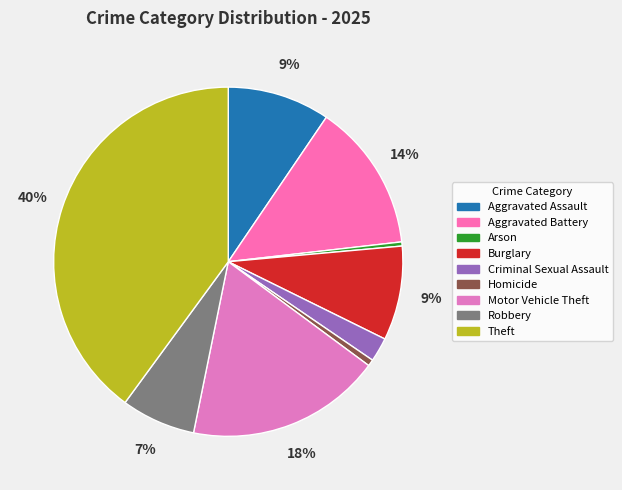

Count the number of slices in the pie.

9